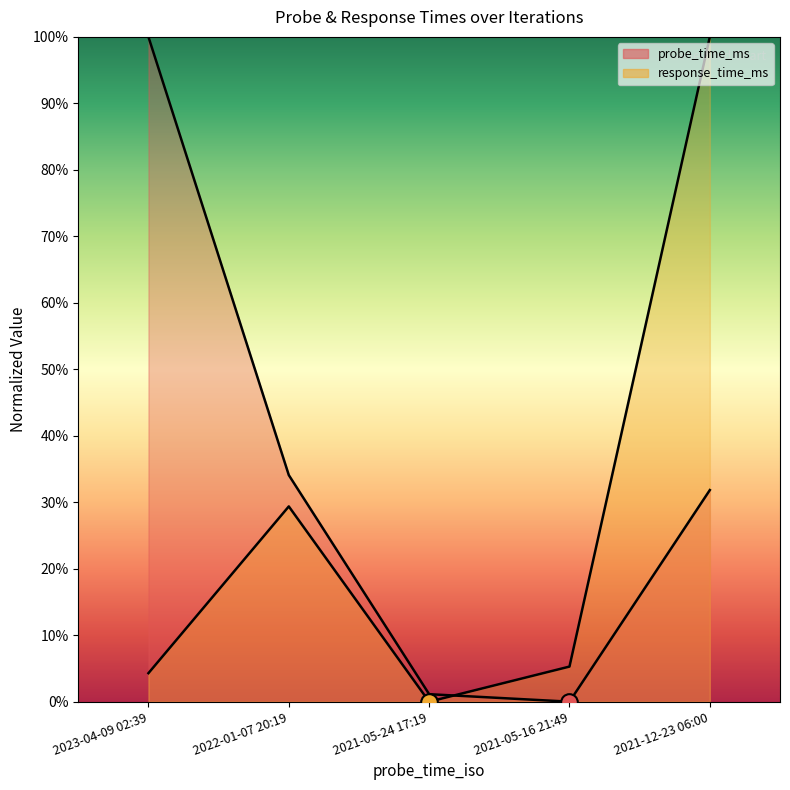

What is the label of the 2nd point from the right?

2021-05-16 21:49